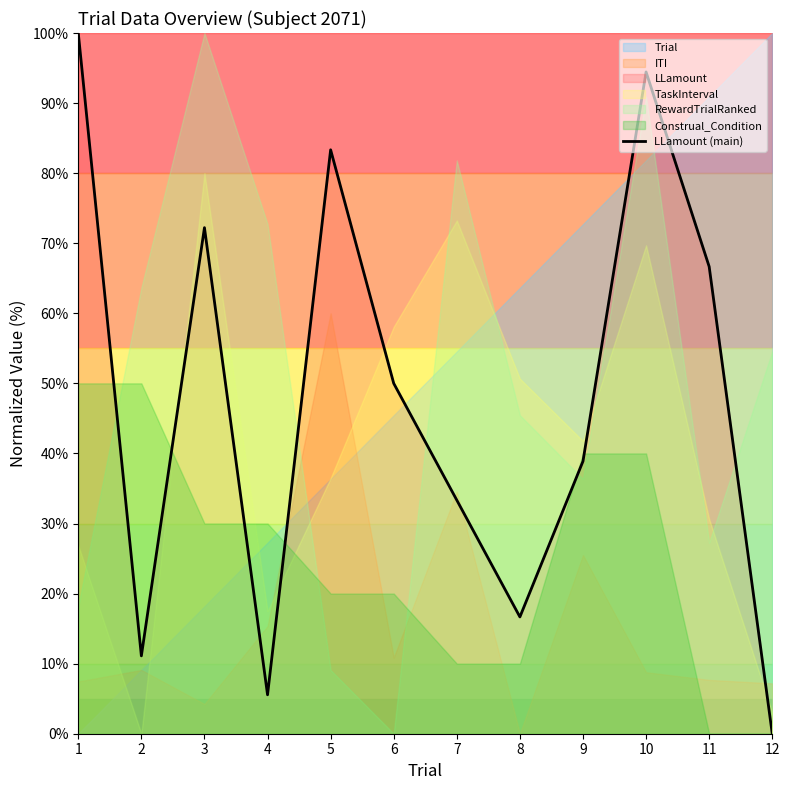

Which category has the highest value across all series?

1